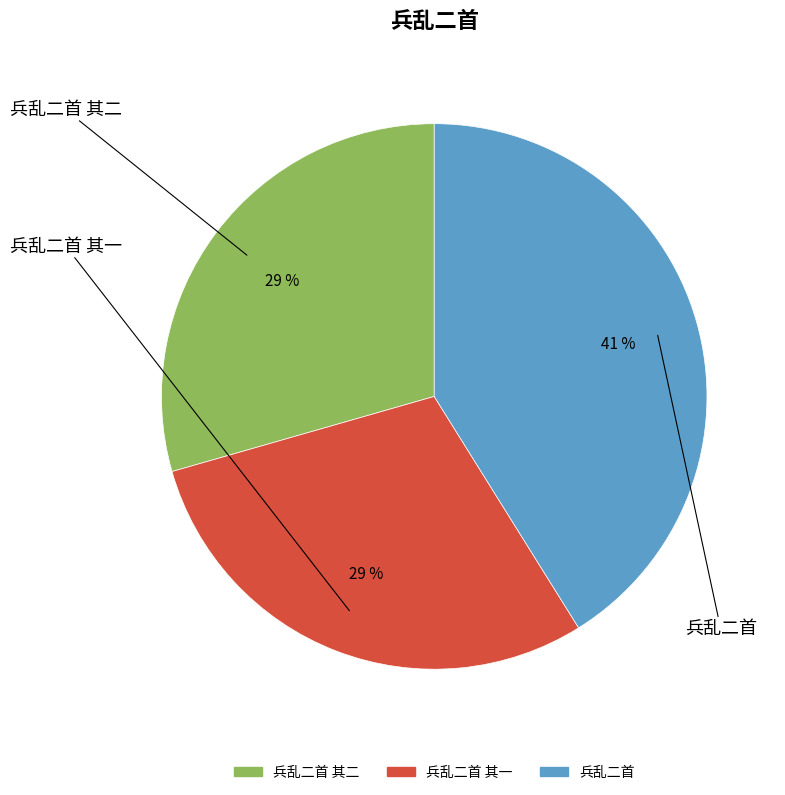

Does any single category account for the majority?

No